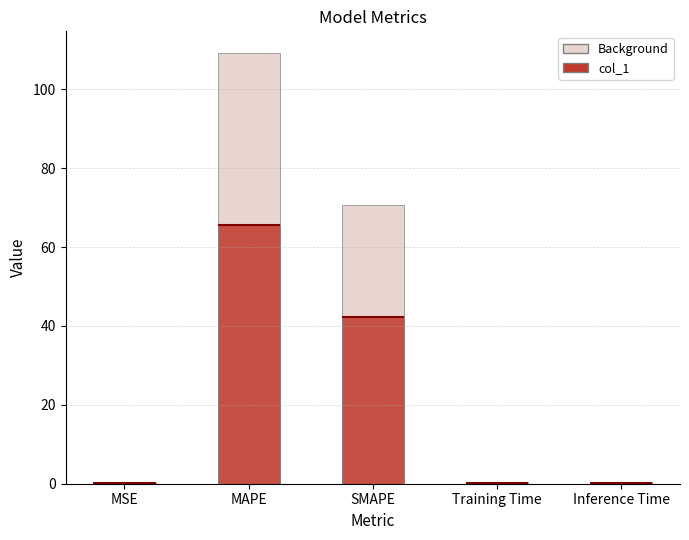

What is the value of the 5th bar from the left?

0.2